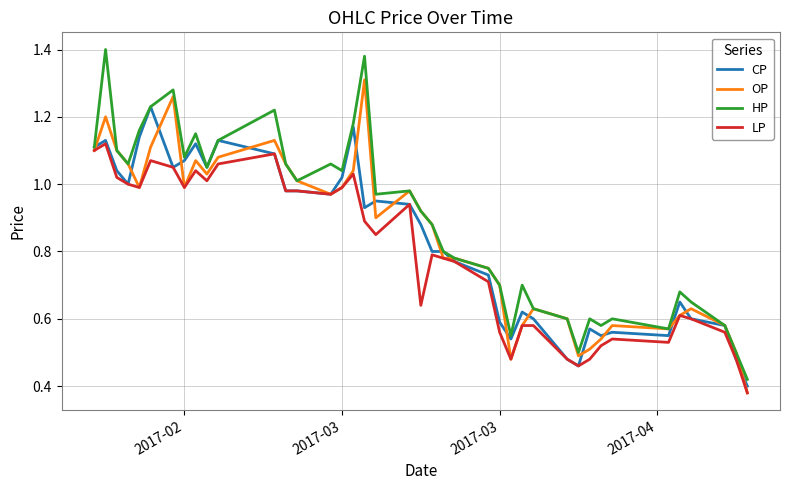

Which series has the largest range (max minus min)?

HP